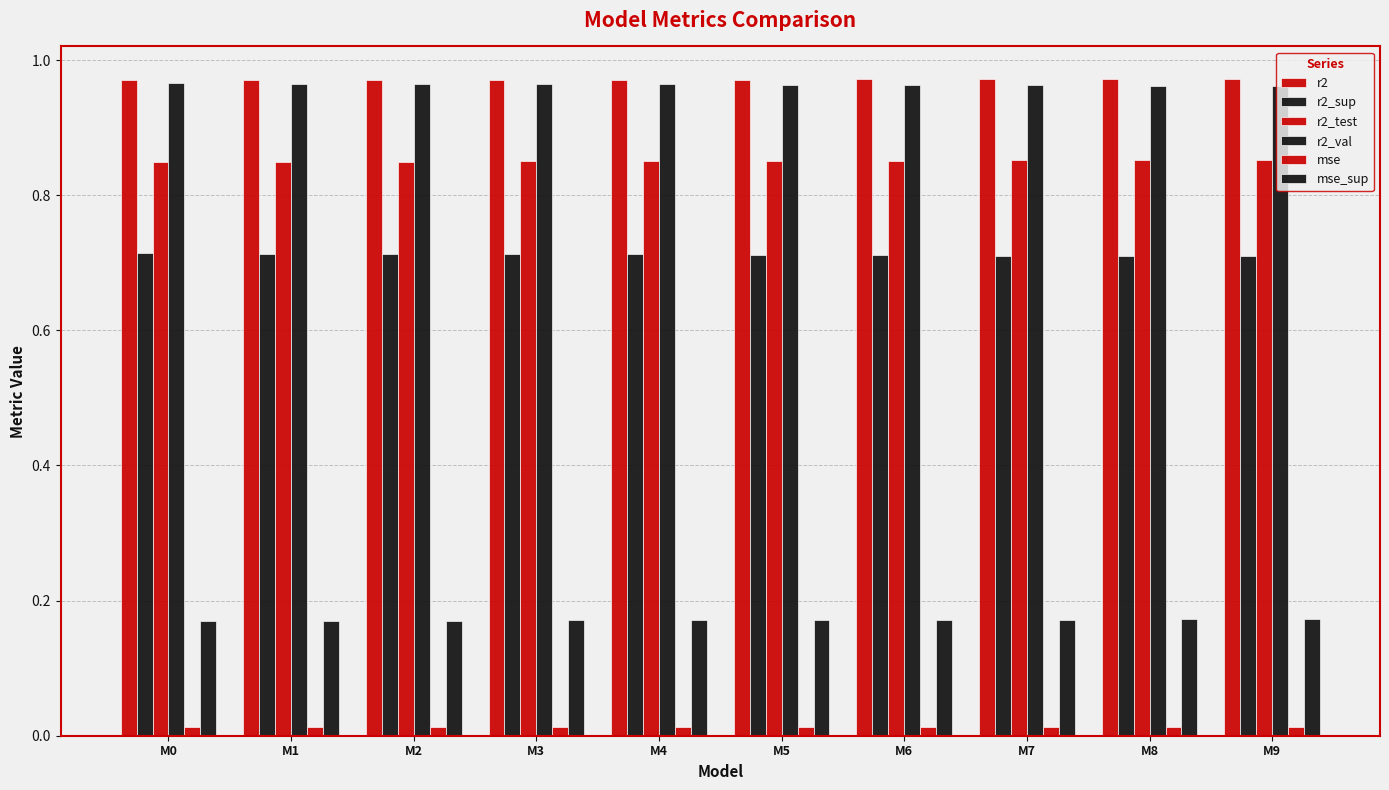

How many bars are there in each group?

6